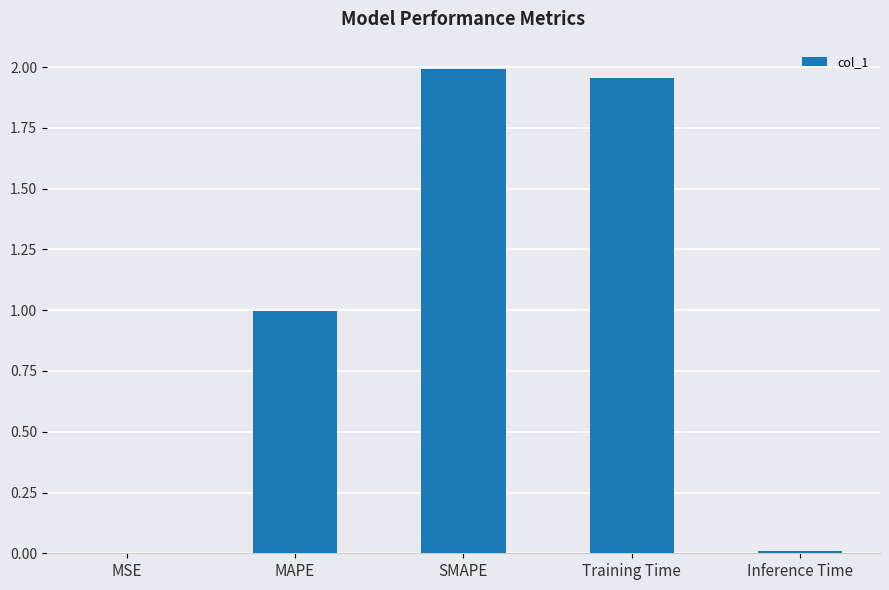

How many categories are shown in the chart?

5